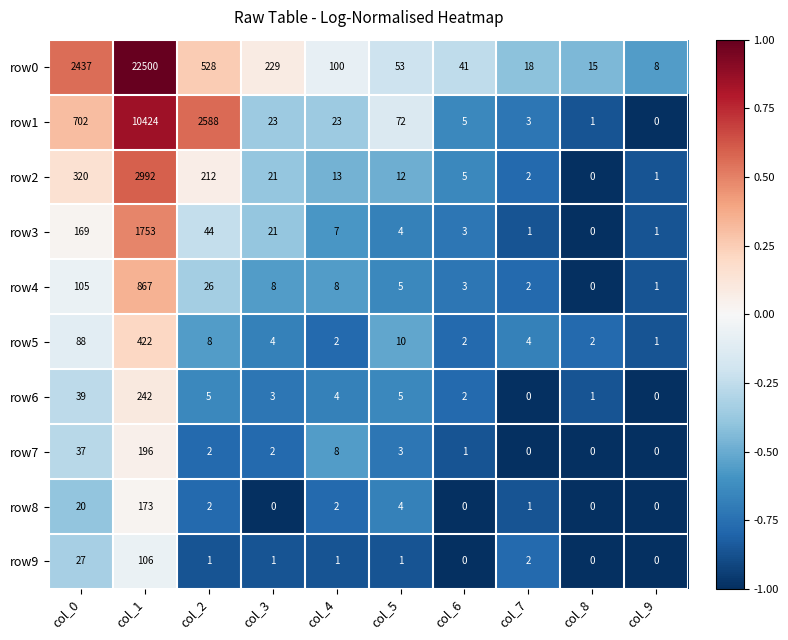

Which series has the widest spread of values?

row0